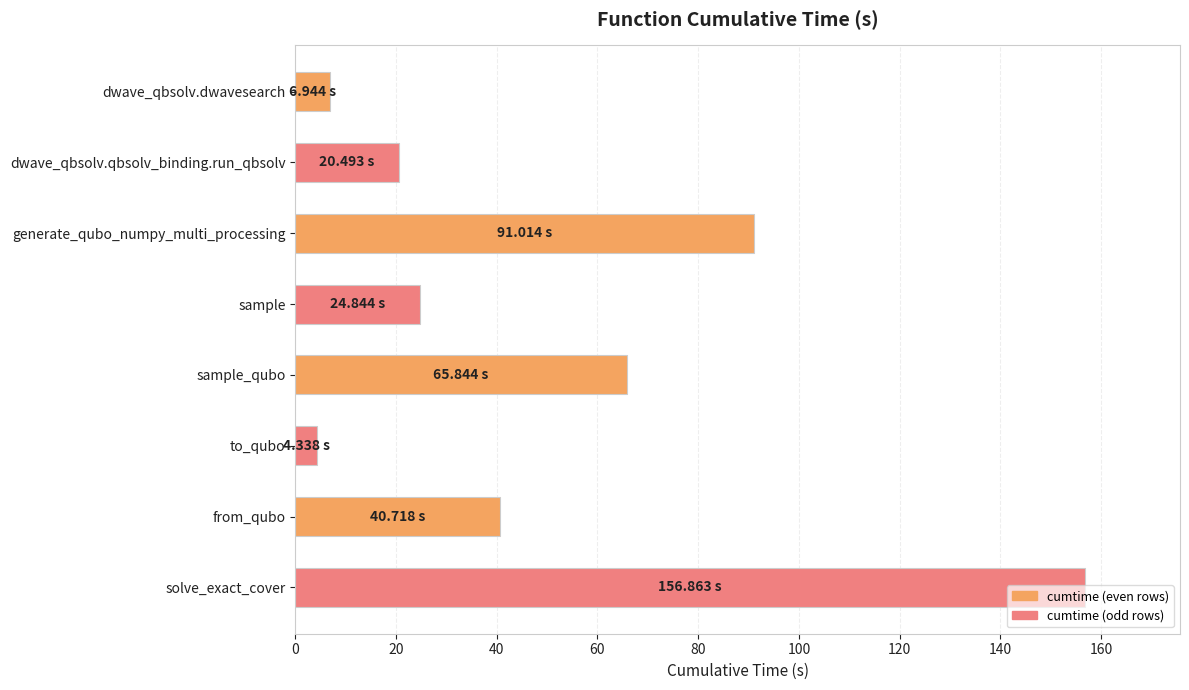

Where is the data nearest to the value 80?

generate_qubo_numpy_multi_processing